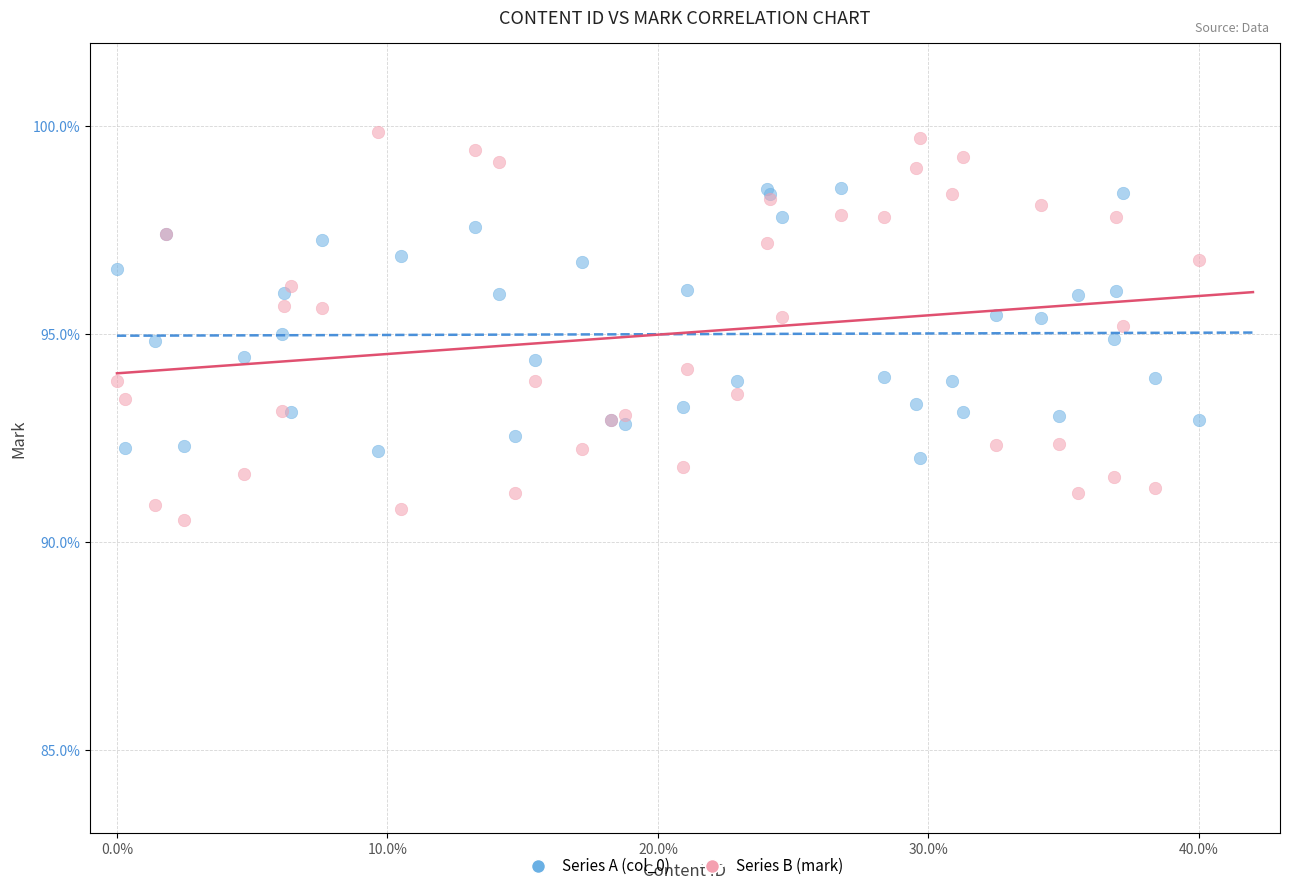

Which series reaches the maximum Y coordinate?

Series B (mark)